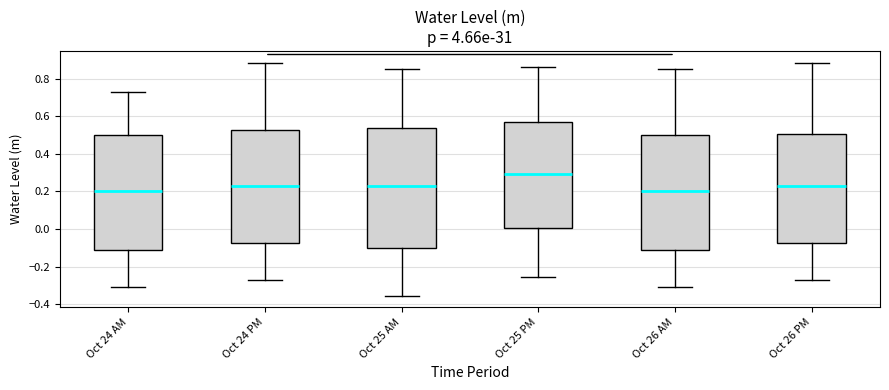

Where is the lower edge of the box for Oct 25 AM on the y-axis? The values are not printed on the chart, so give them approximately, as read against the axis.

-0.10